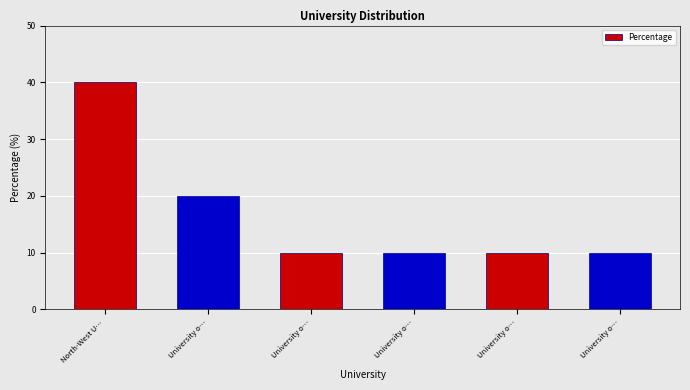

At which category does the chart reach its peak across all series?

North-West U…